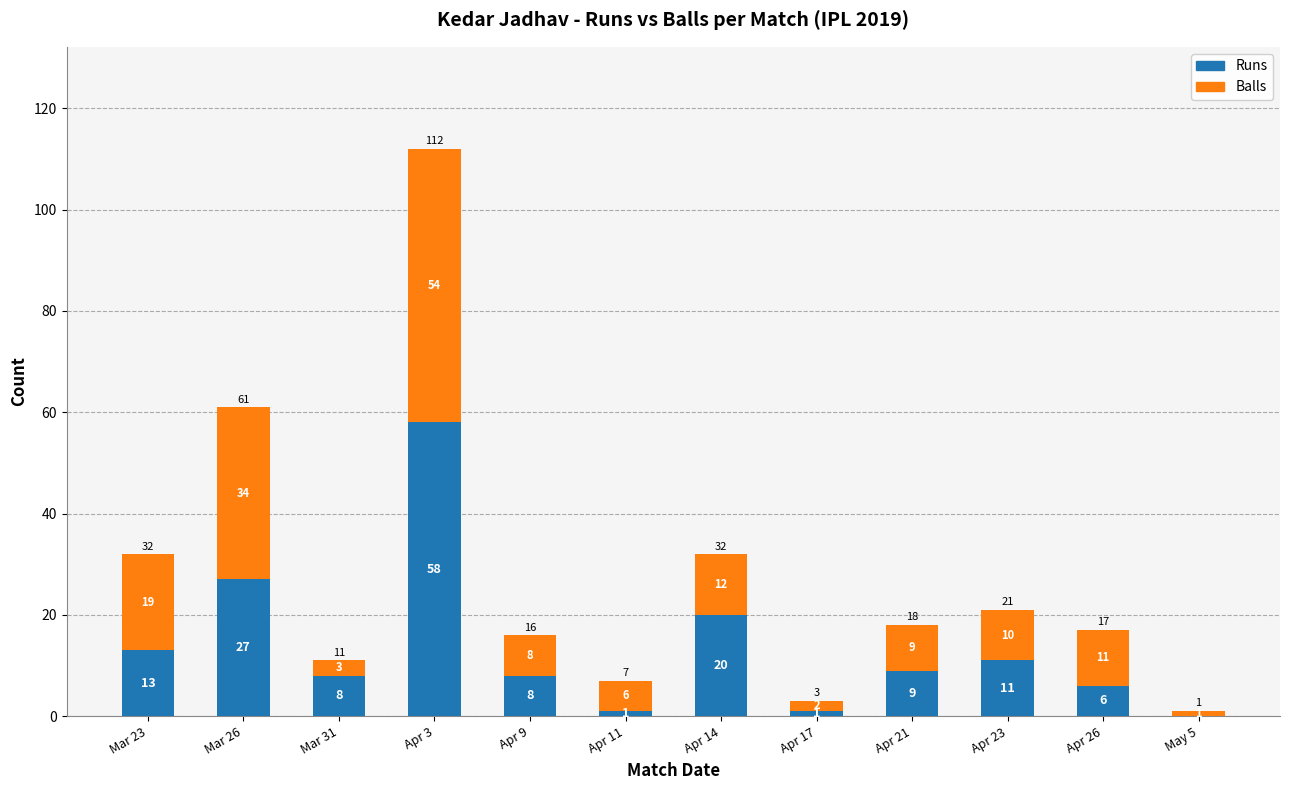

Where is Runs nearest to the value 29?

Mar 26